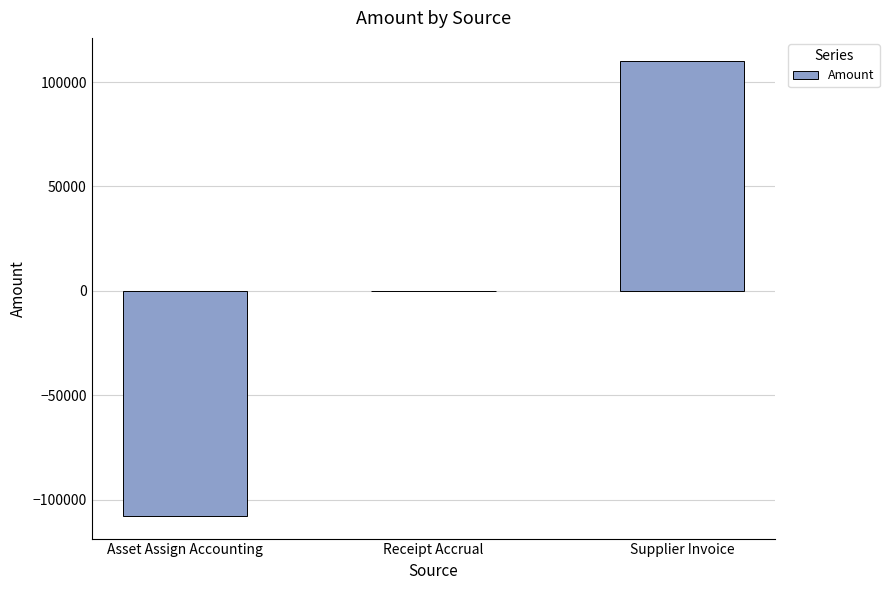

Which label corresponds to the largest value in the chart?

Supplier Invoice